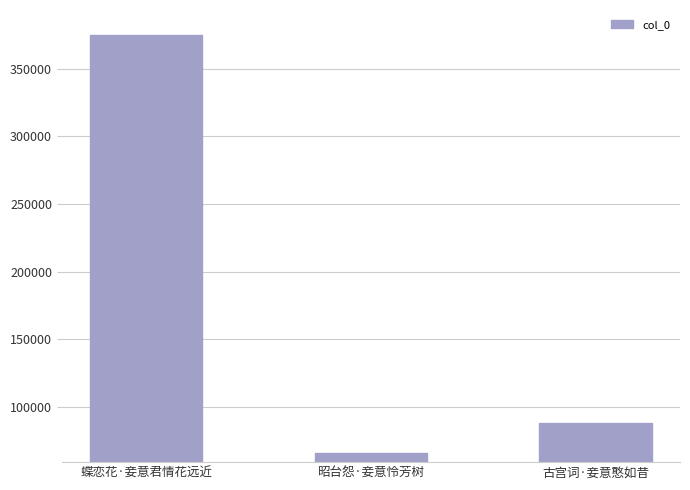

What is the difference between the values at 古宫词·妾意憨如昔 and 昭台怨·妾意怜芳树?

22240